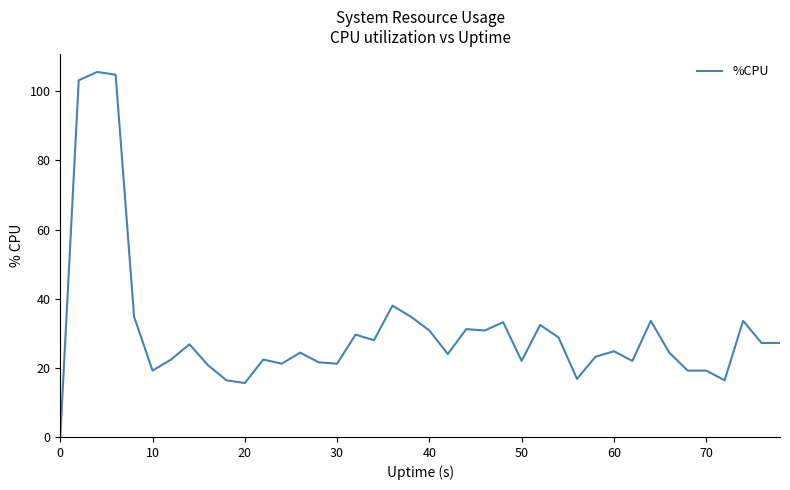

How many series are shown in this chart?

1